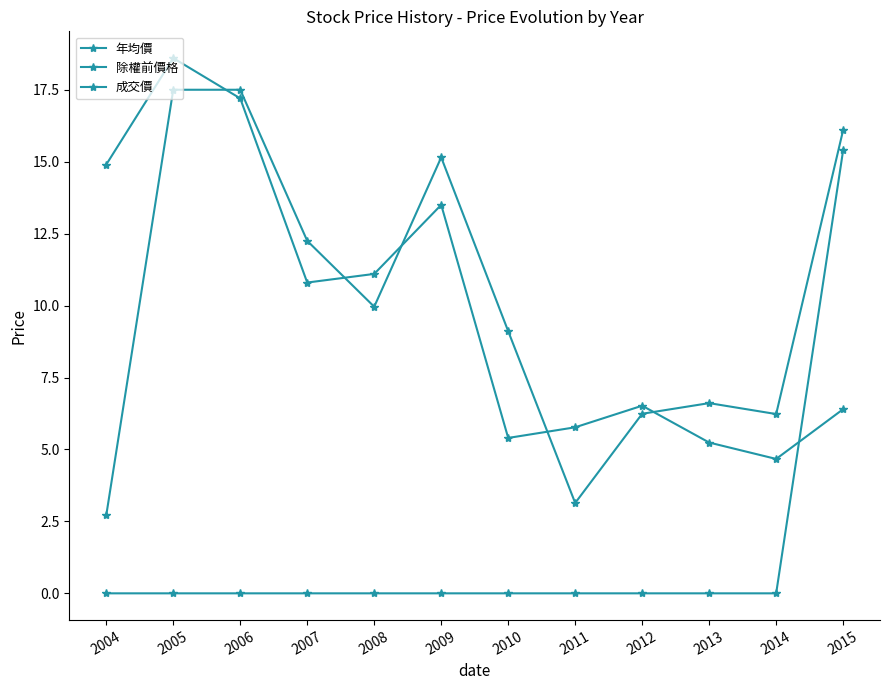

Which series has the largest total across all categories?

成交價